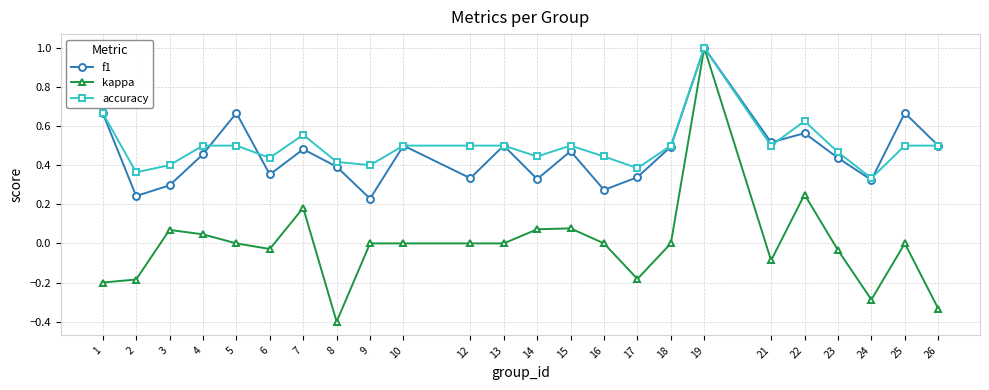

Rank the series at 9 from highest to lowest value.

accuracy, f1, kappa